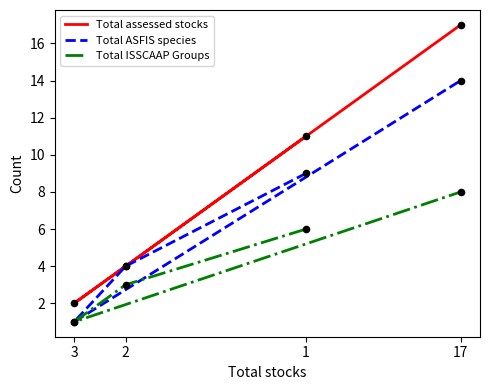

What are all the series names shown in the legend?

Total assessed stocks, Total ASFIS species, Total ISSCAAP Groups